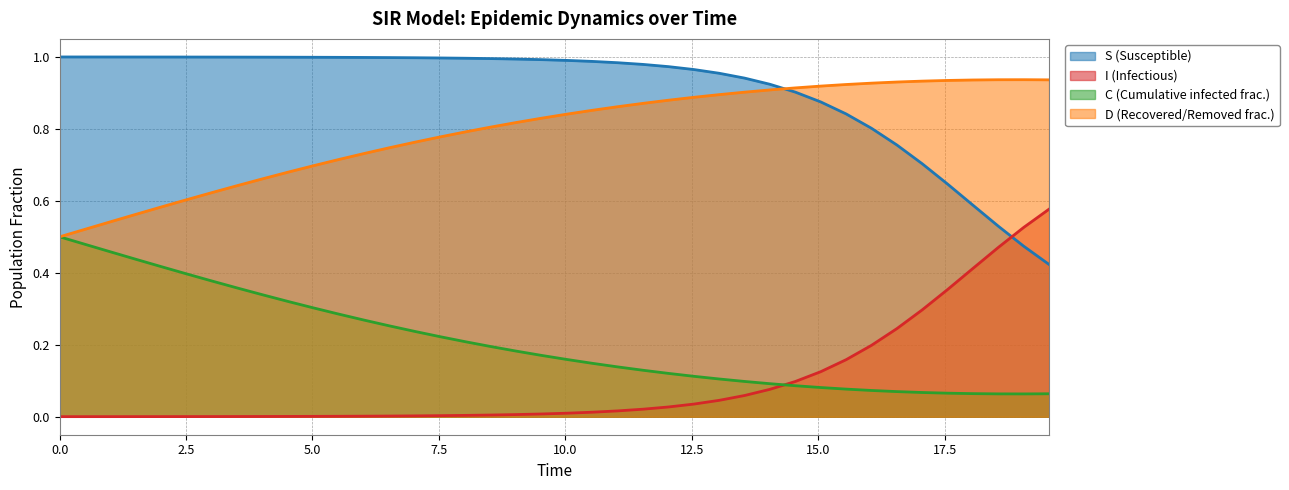

Which series has the widest spread of values?

S